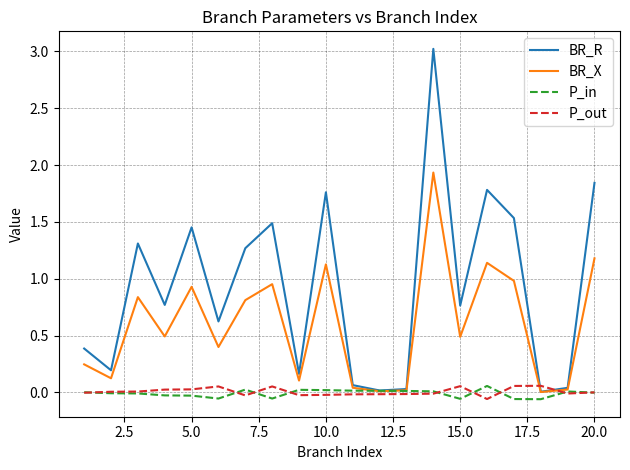

How many categories are shown in the chart?

20